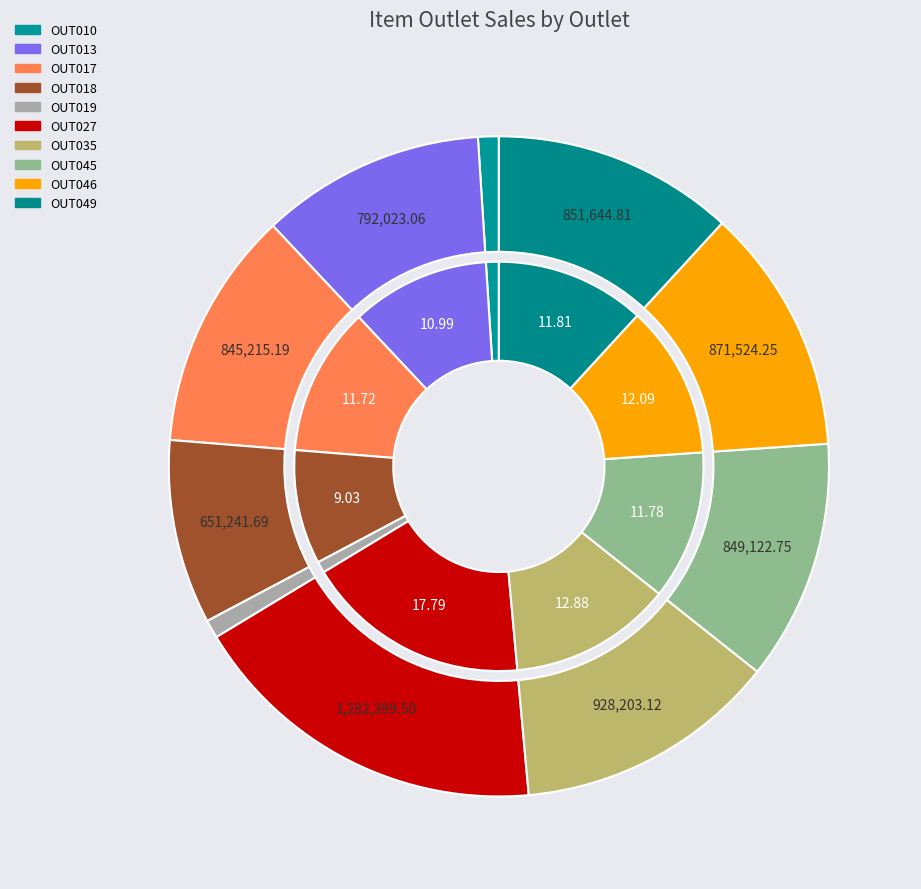

Is it true that OUT018 is 9% of the pie?

True